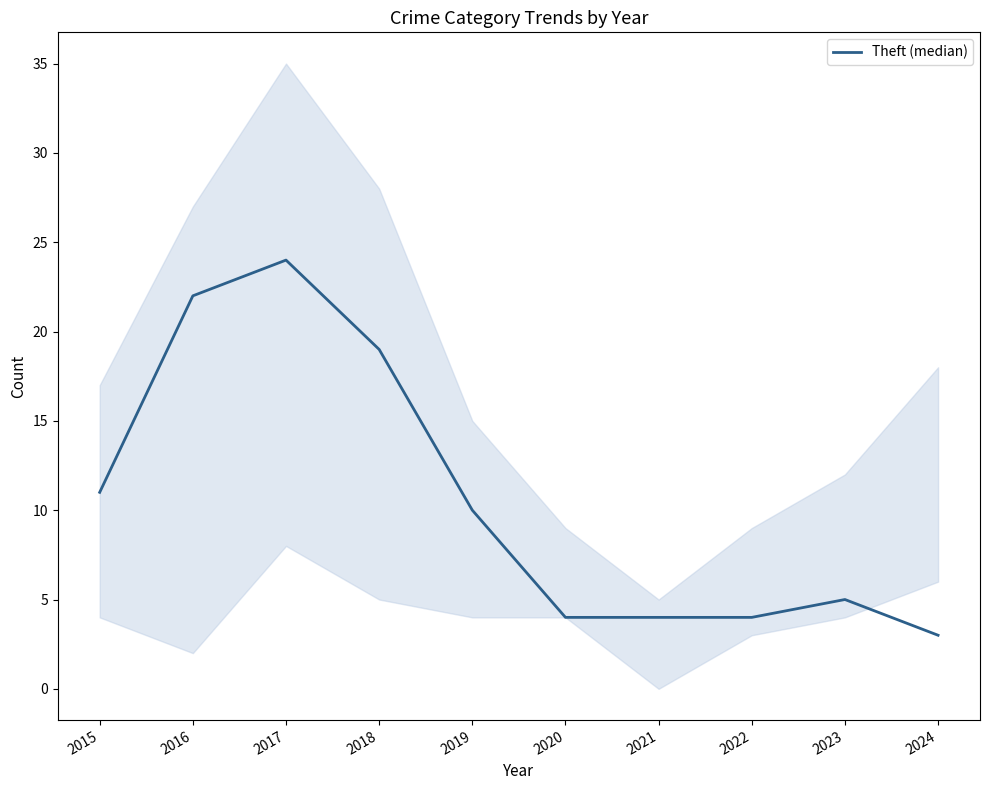

Which has a higher value, 2020 or 2016?

2016